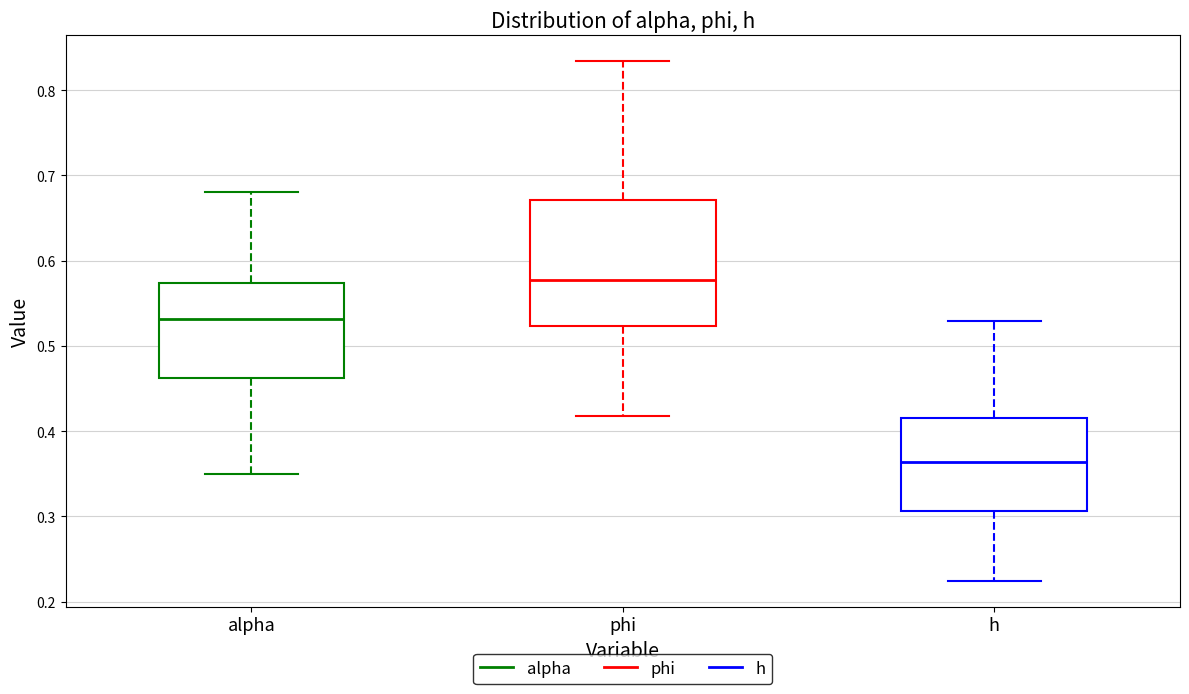

Reading left to right, read every box against the y-axis: the position of its median line, the range the box covers, and the ends of its whiskers. The values are not printed on the chart, so give them approximately, as read against the axis.

alpha: median 0.53, box 0.46 to 0.57, whiskers 0.35 to 0.68
phi: median 0.58, box 0.52 to 0.67, whiskers 0.42 to 0.83
h: median 0.36, box 0.31 to 0.42, whiskers 0.22 to 0.53